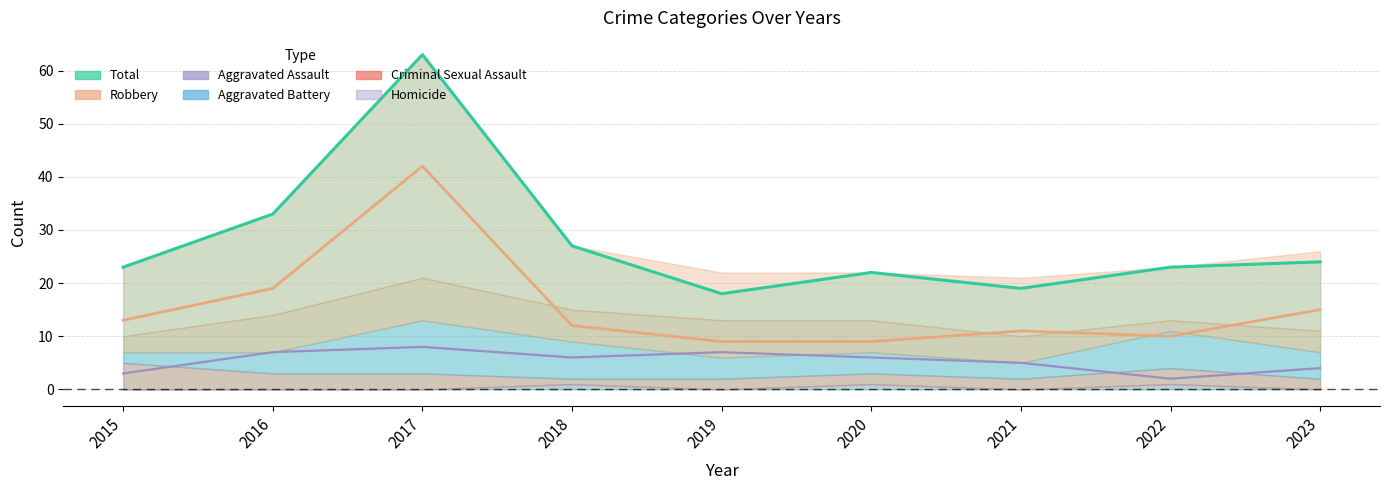

At which label does Total first exceed 23?

2016